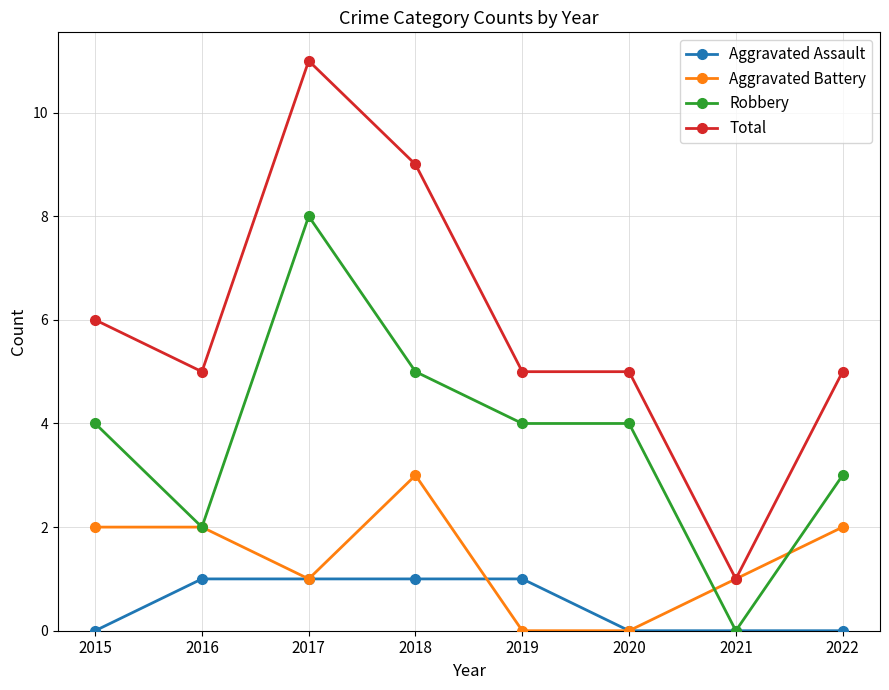

Count the number of categories in the chart.

8